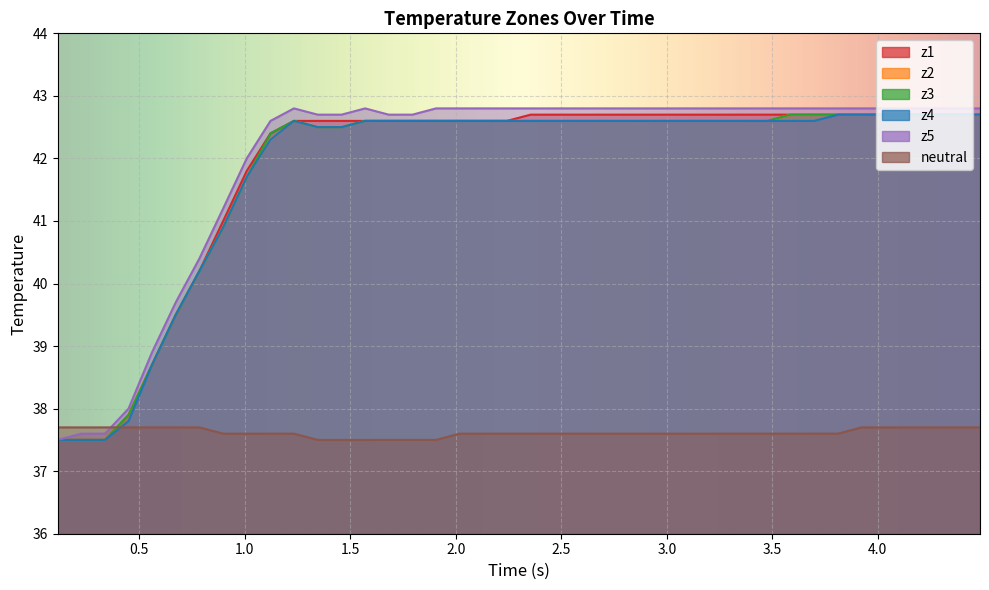

At how many categories does at least one series exceed 38?

36